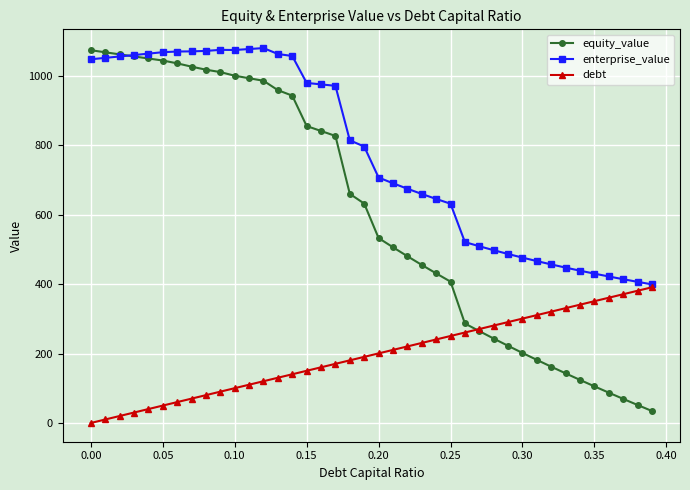

Which series has the largest total across all categories?

enterprise_value